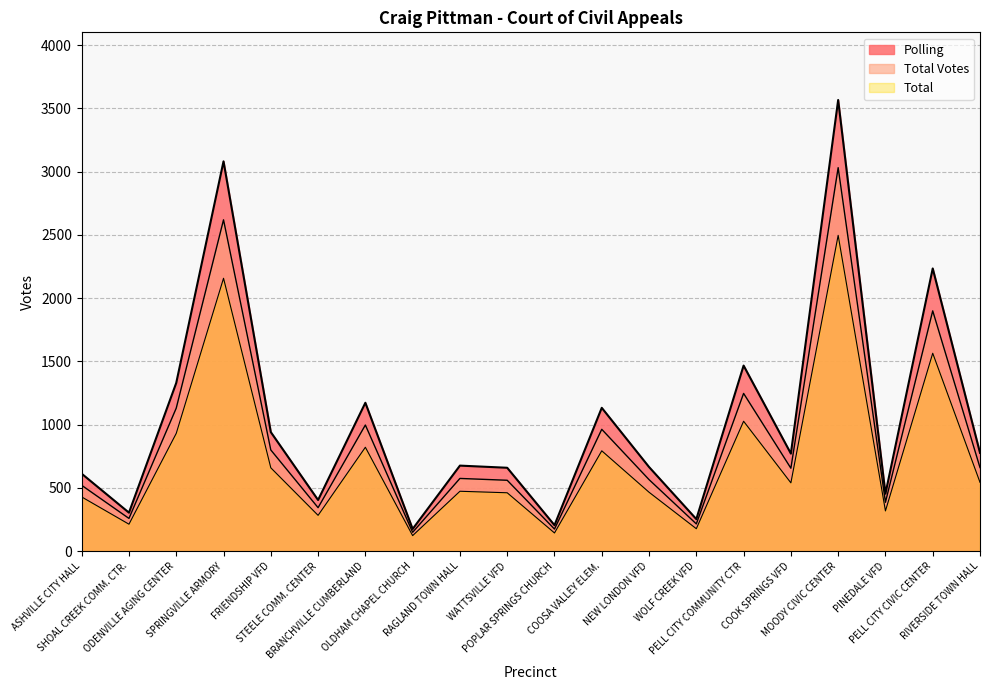

True or false: Total Votes and Polling cross at least once.

False